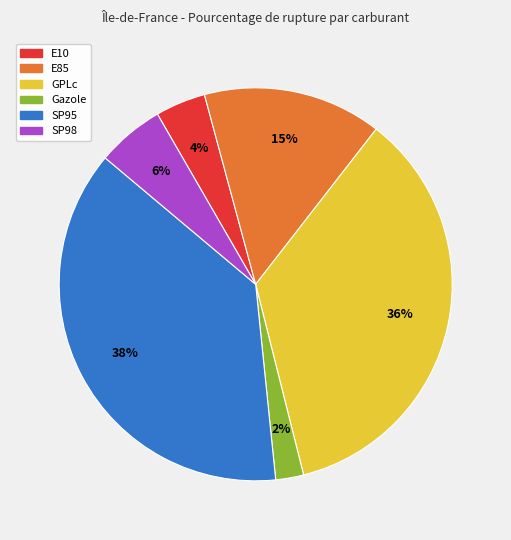

Combined, do SP98 and SP95 account for over 50%?

No